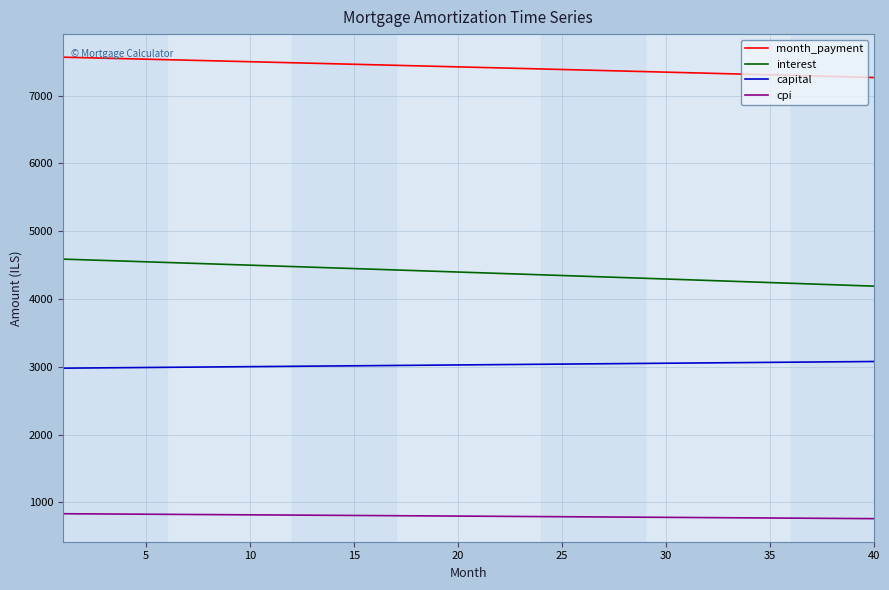

True or false: cpi and month_payment cross at least once.

False